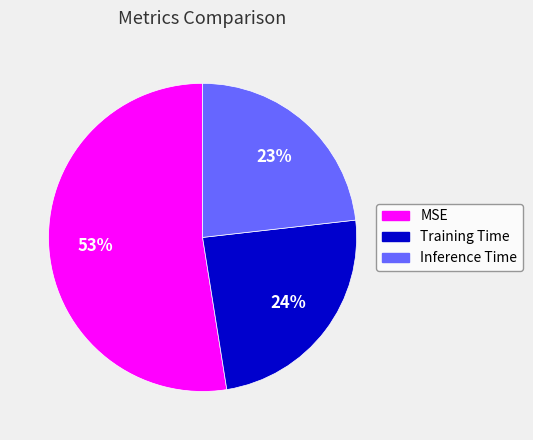

To the nearest percent, what is the difference between the Inference Time and Training Time slice percentages?

1%